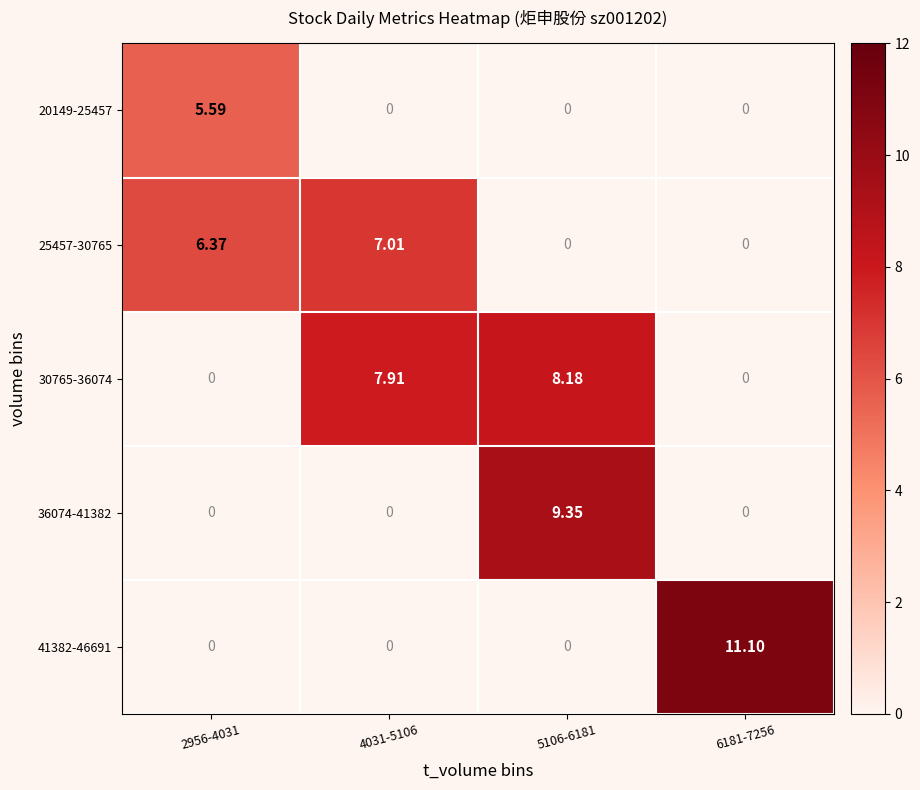

Rank the series at 6181-7256 from lowest to highest value.

20149-25457, 25457-30765, 30765-36074, 36074-41382, 41382-46691